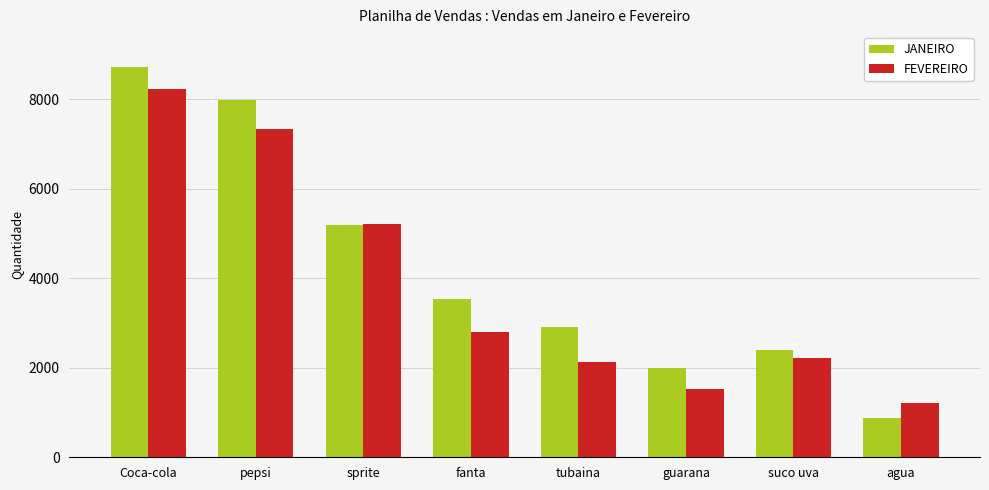

Reading left to right, extract all data points from this chart.

JANEIRO: Coca-cola=8720	pepsi=7980	sprite=5200	fanta=3540	tubaina=2900	guarana=1985	suco uva=2400	agua=888
FEVEREIRO: Coca-cola=8234	pepsi=7340	sprite=5215	fanta=2800	tubaina=2125	guarana=1520	suco uva=2210	agua=1210